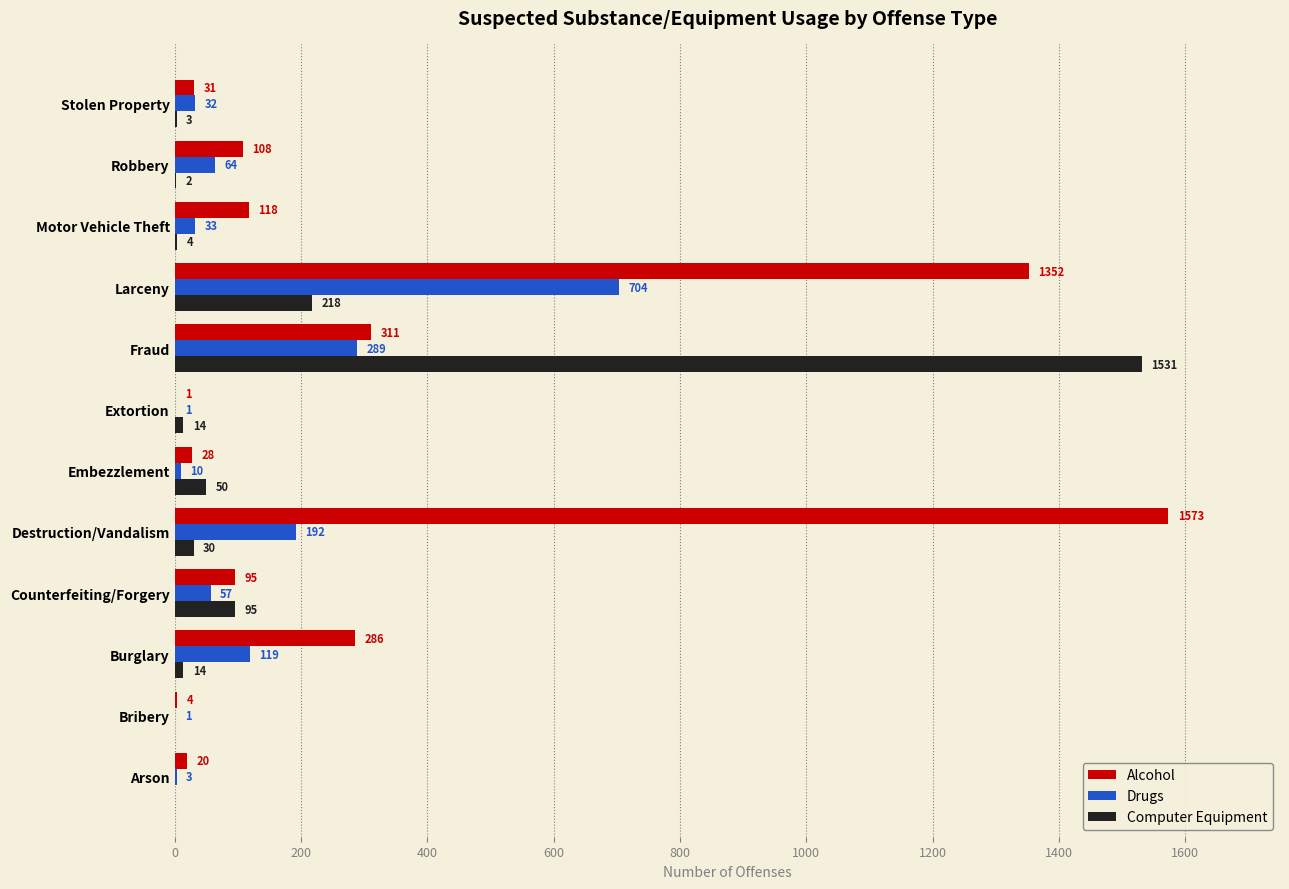

The Computer Equipment series shows 625 at Arson. True or false?

False